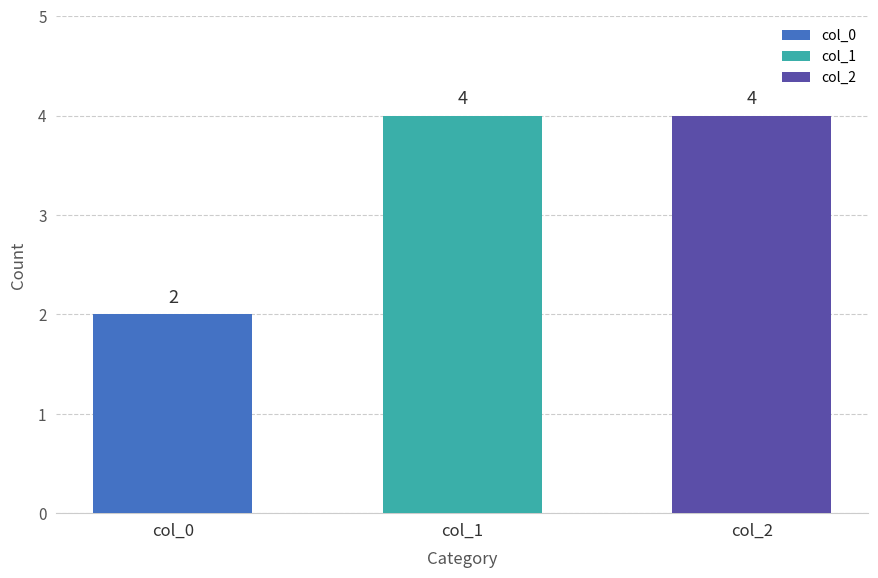

Approximately how many times larger is the value at col_2 compared to col_1?

1.0